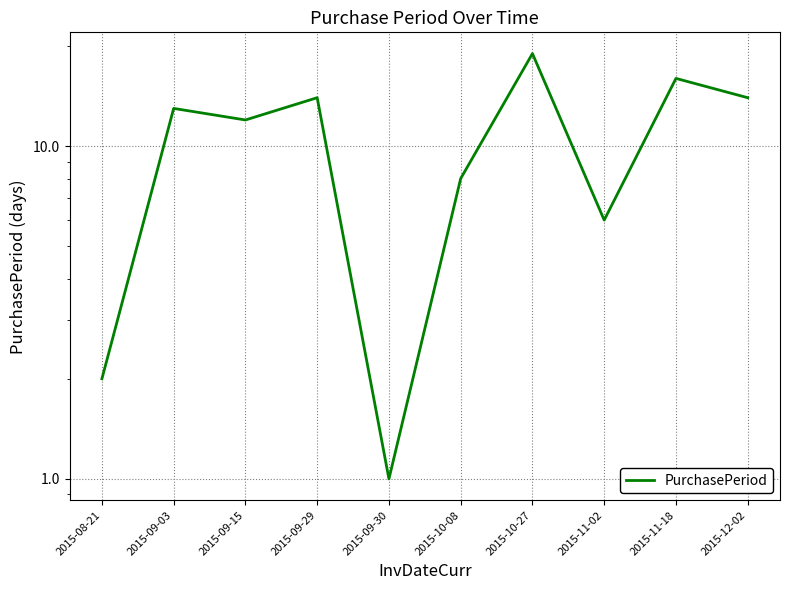

What is the greatest value displayed?

19